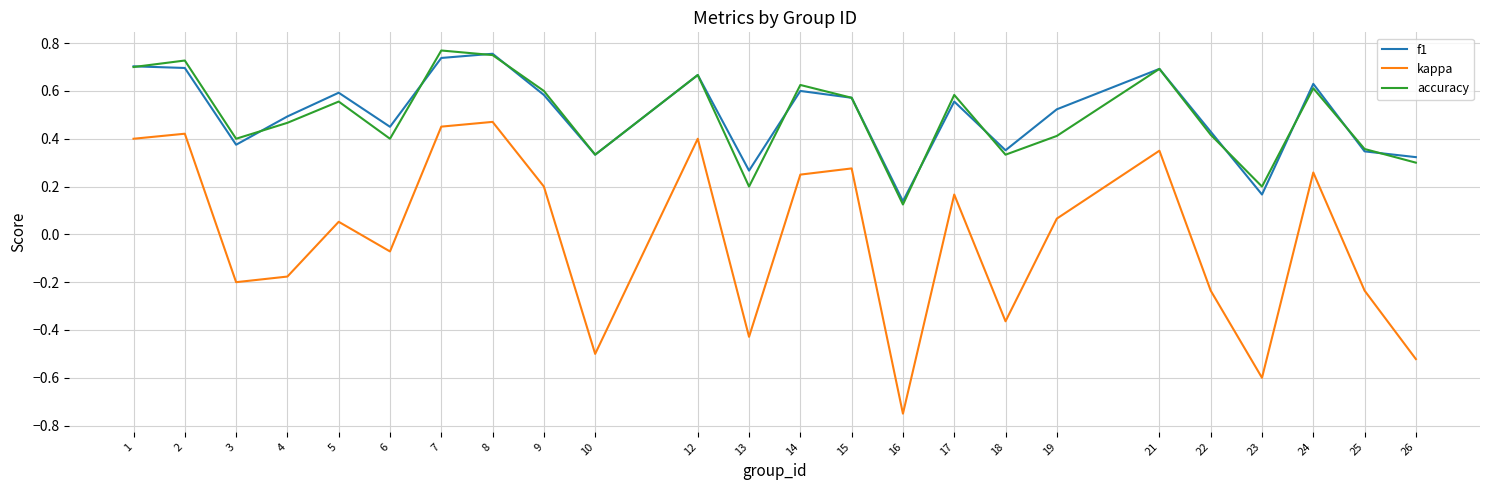

Between 9 and 16, which series saw the biggest shift?

kappa